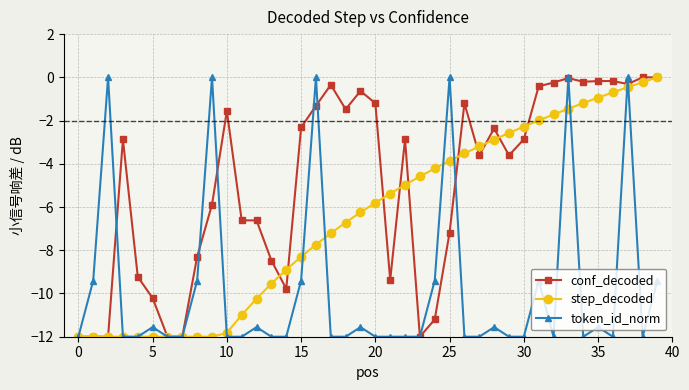

Which series ends up on top after the final intersection of step_decoded and token_id_norm?

step_decoded